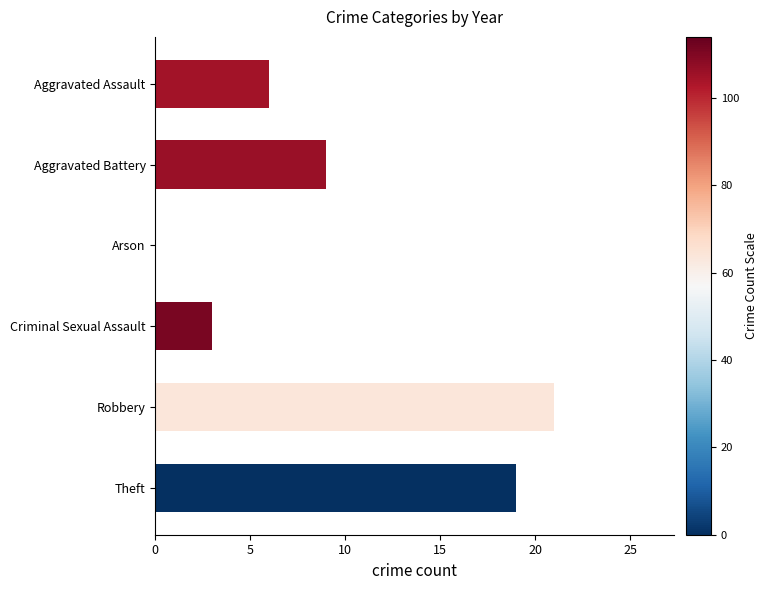

Reading top to bottom, list all the values displayed in this chart.

Aggravated Assault=6	Aggravated Battery=9	Arson=0	Criminal Sexual Assault=3	Robbery=21	Theft=19